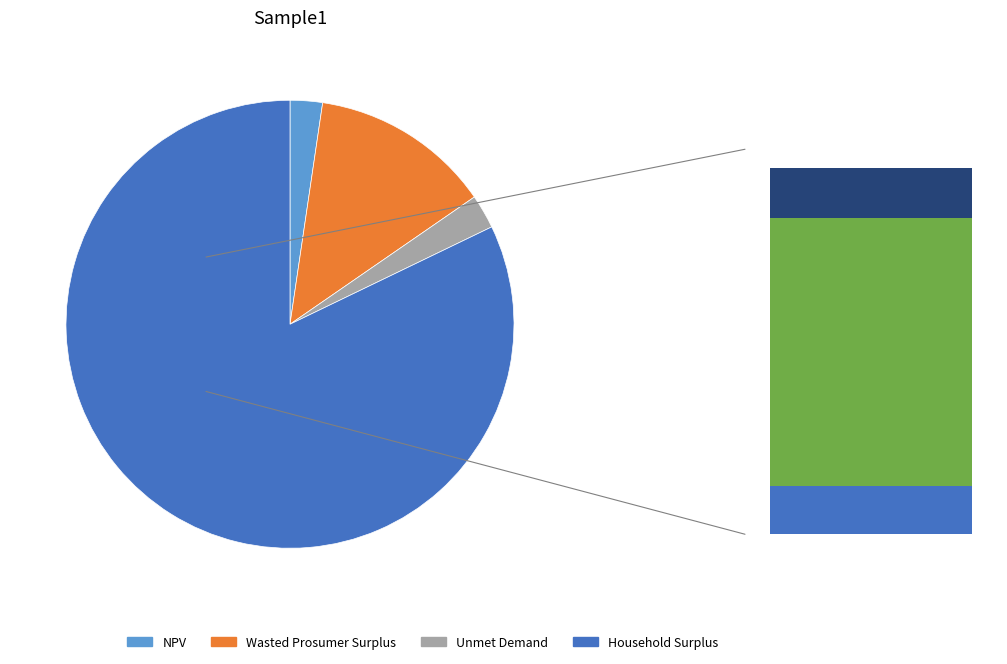

Is it true that Unmet Demand is 2% of the pie?

True